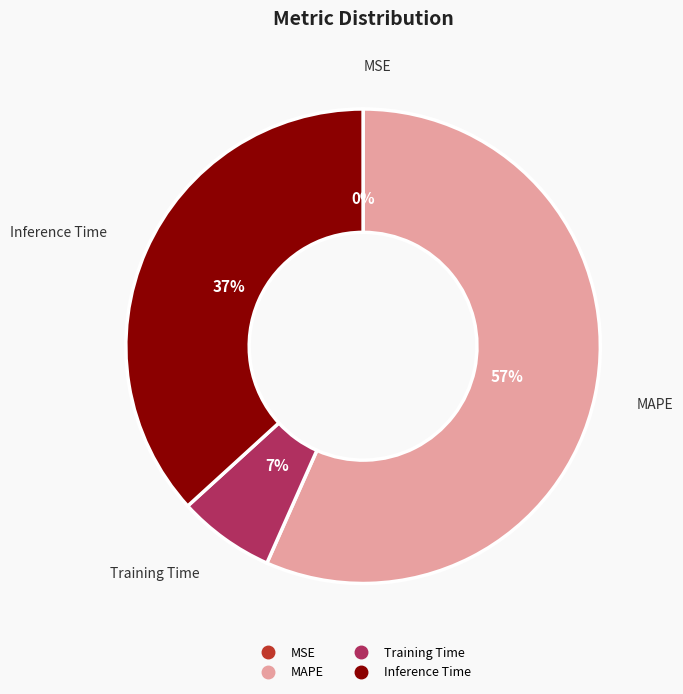

Is there a majority slice in this chart?

Yes